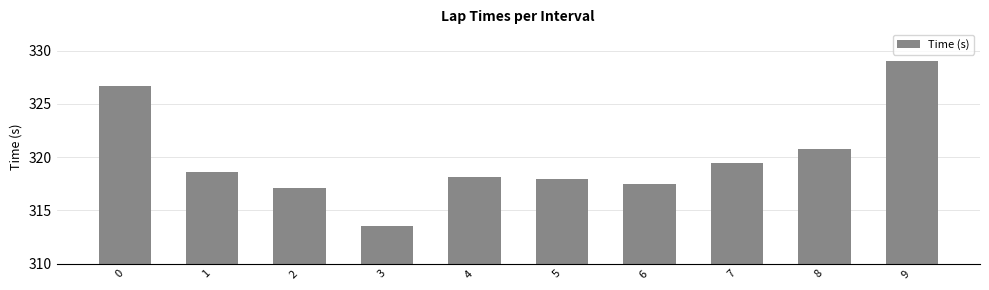

At which label is the value closest to 321?

8